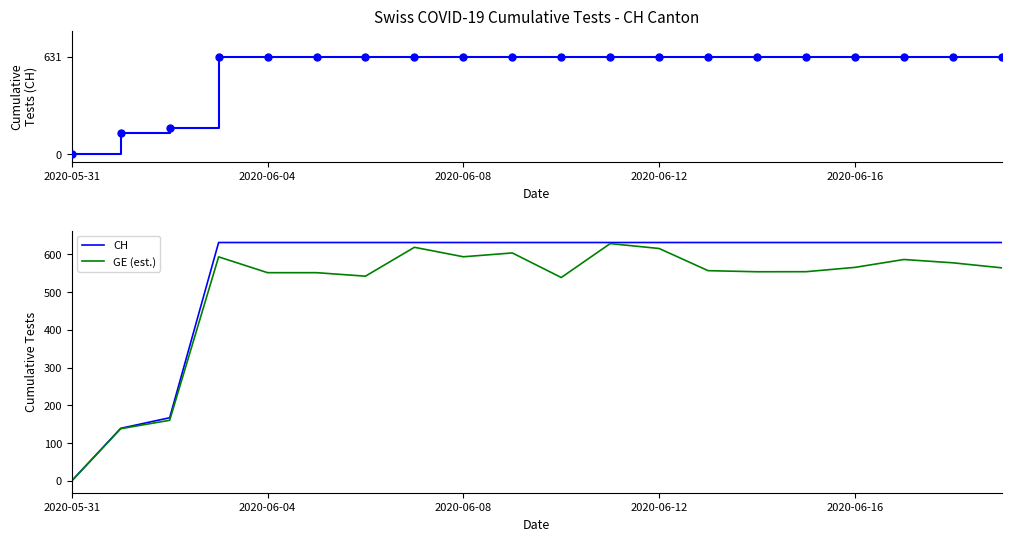

Which series reaches the maximum Y coordinate?

CH